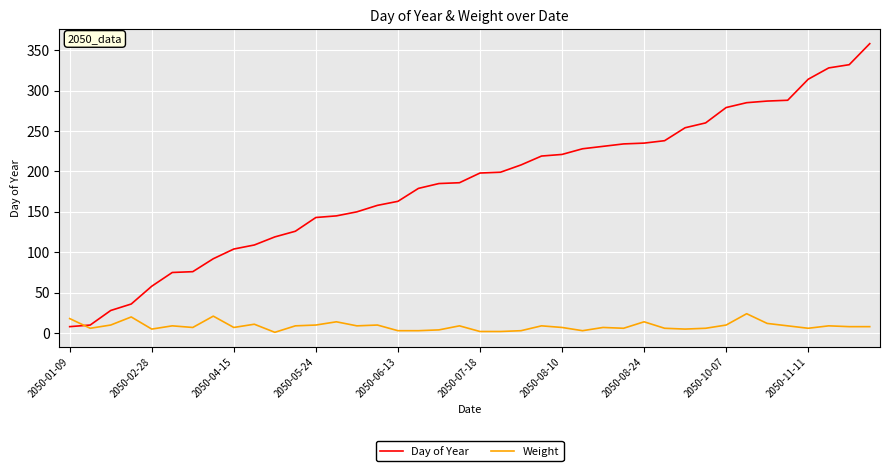

What is the highest value of the Day of Year series?

358